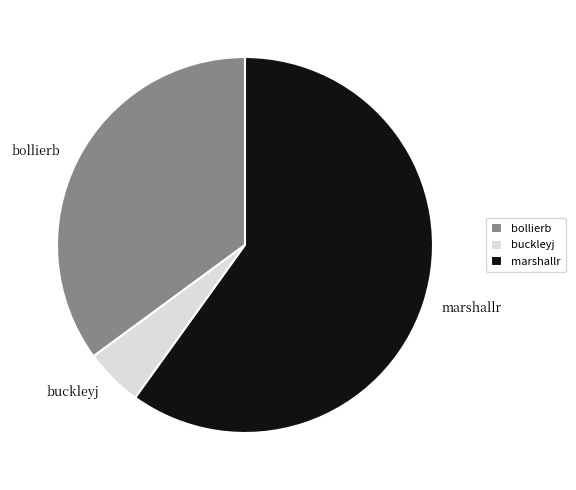

Is it true that buckleyj is 1% of the pie?

False